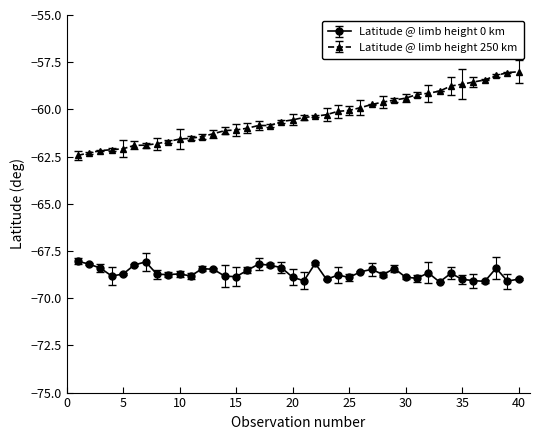

Which series has the largest range (max minus min)?

Latitude @ limb height 250 km